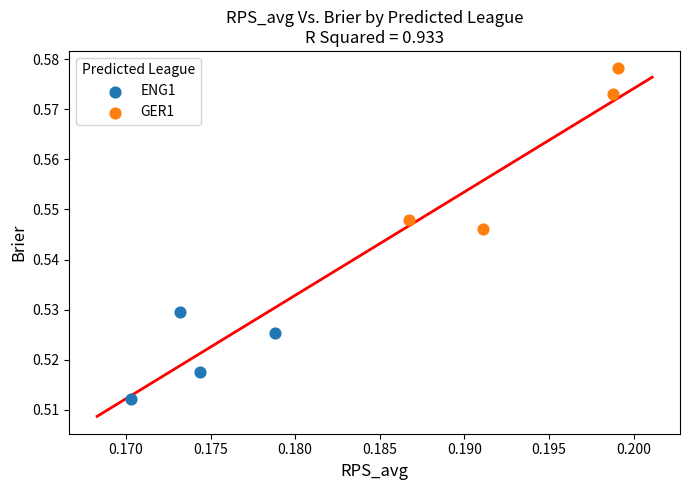

Which series reaches the minimum Y coordinate?

ENG1